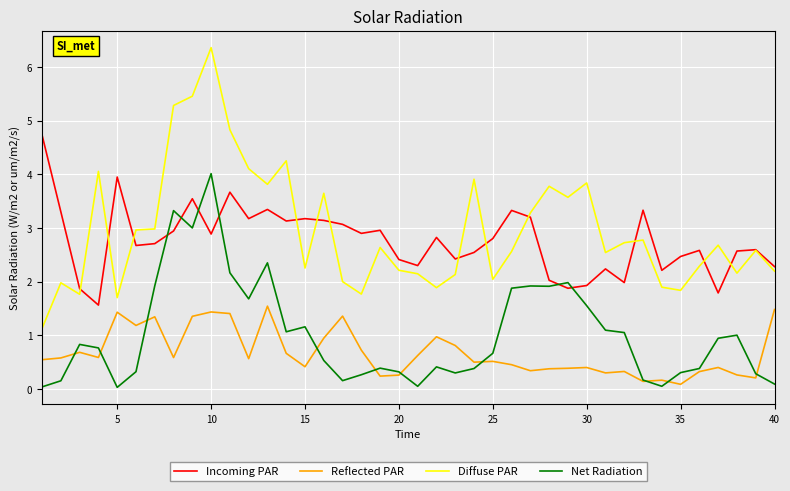

After their last crossing, which series has the higher values: Incoming PAR or Diffuse PAR?

Incoming PAR